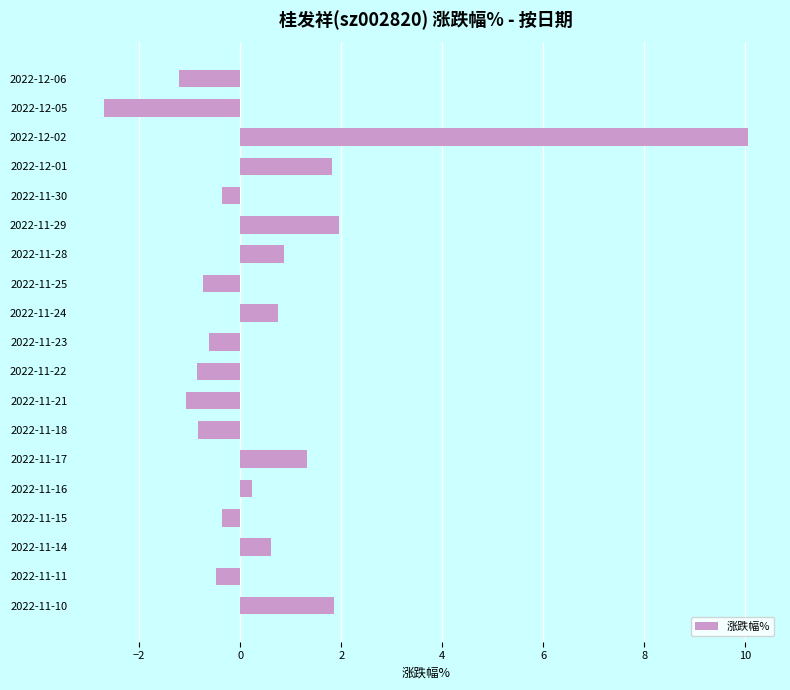

What is the label of the 6th bar from the top?

2022-11-29